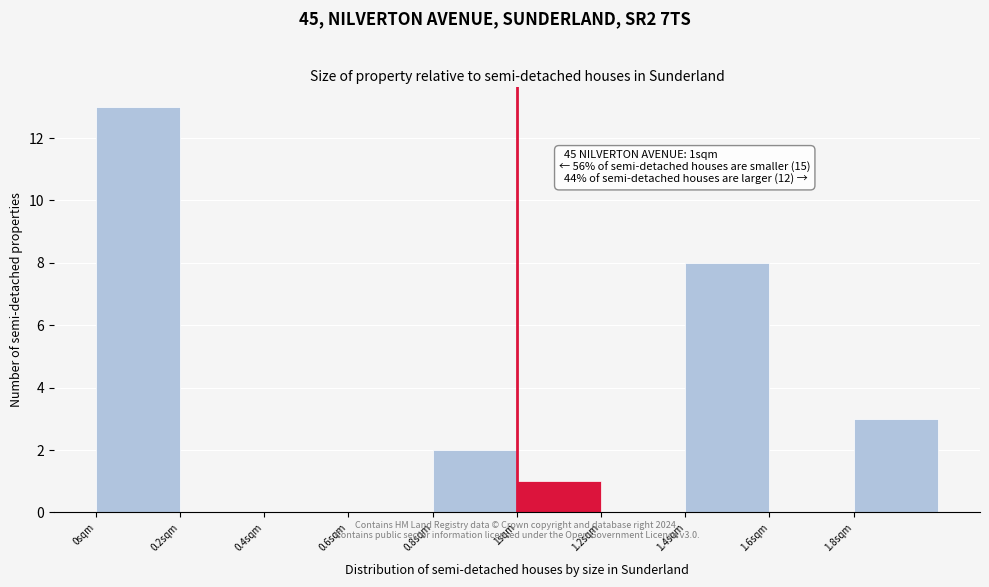

Which range on the x-axis has the tallest bar?

0.0 to 0.2